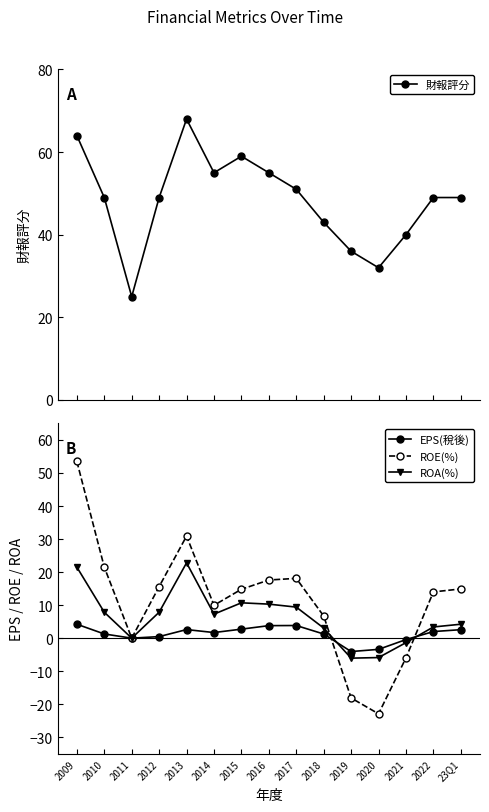

Reading left to right, what are all the values shown in this chart?

財報評分: 2009=64.0	2010=49.0	2011=25.0	2012=49.0	2013=68.0	2014=55.0	2015=59.0	2016=55.0	2017=51.0	2018=43.0	2019=36.0	2020=32.0	2021=40.0	2022=49.0	23Q1=49.0
EPS(稅後): 2009=4.2	2010=1.3	2011=0.0	2012=0.5	2013=2.6	2014=1.7	2015=2.7	2016=3.8	2017=3.8	2018=1.3	2019=-4.0	2020=-3.4	2021=-0.4	2022=2.0	23Q1=2.6
ROE(%): 2009=53.5	2010=21.5	2011=0.0	2012=15.6	2013=30.9	2014=9.9	2015=14.8	2016=17.6	2017=18.1	2018=6.7	2019=-18.1	2020=-22.9	2021=-6.0	2022=14.0	23Q1=14.9
ROA(%): 2009=21.5	2010=7.8	2011=0.0	2012=7.8	2013=22.8	2014=7.3	2015=10.7	2016=10.3	2017=9.4	2018=3.1	2019=-6.0	2020=-5.9	2021=-1.4	2022=3.4	23Q1=4.2